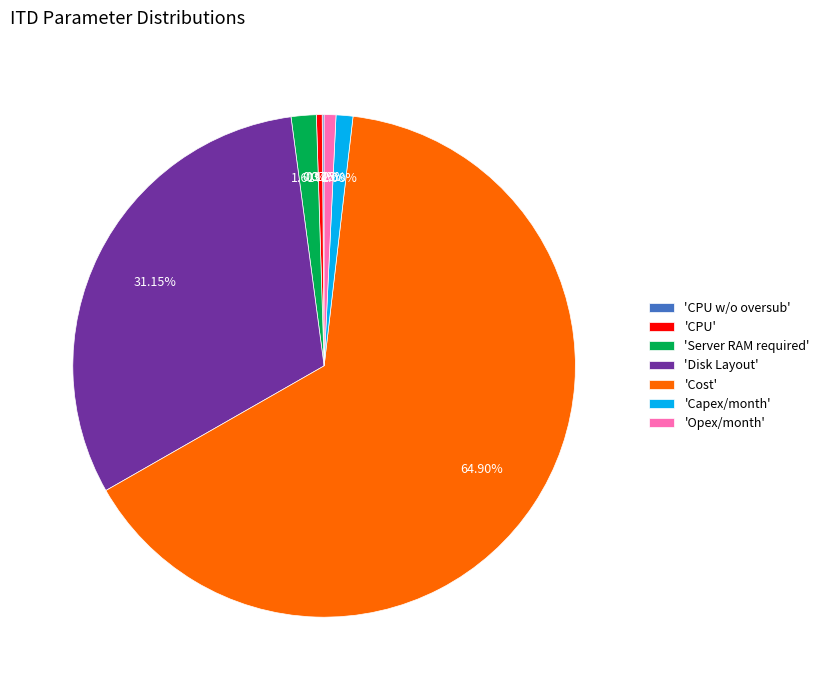

What is the largest slice in the pie chart?

'Cost'